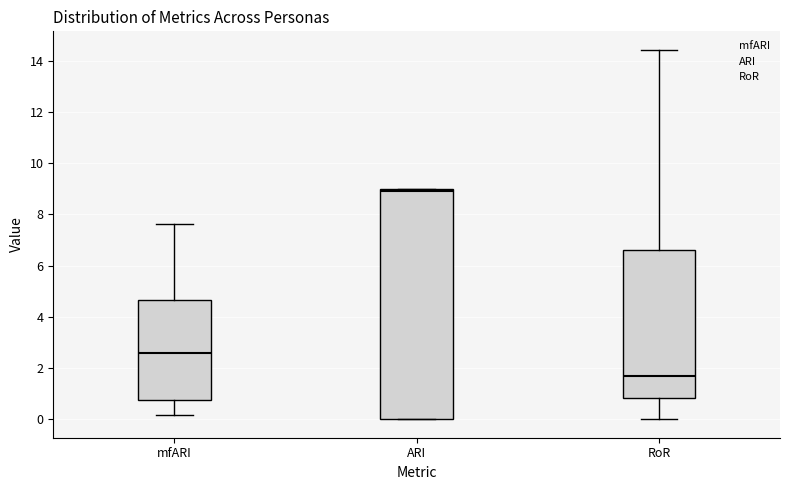

Reading left to right, read every box against the y-axis: the position of its median line, the range the box covers, and the ends of its whiskers. The values are not printed on the chart, so give them approximately, as read against the axis.

mfARI: median 2.6, box 0.8 to 4.6, whiskers 0.2 to 7.6
ARI: median 9.0 (just below the box's upper edge), box 0.0 to 9.0, whiskers 0.0 to 9.0
RoR: median 1.8, box 0.8 to 6.6, whiskers 0.0 to 14.4